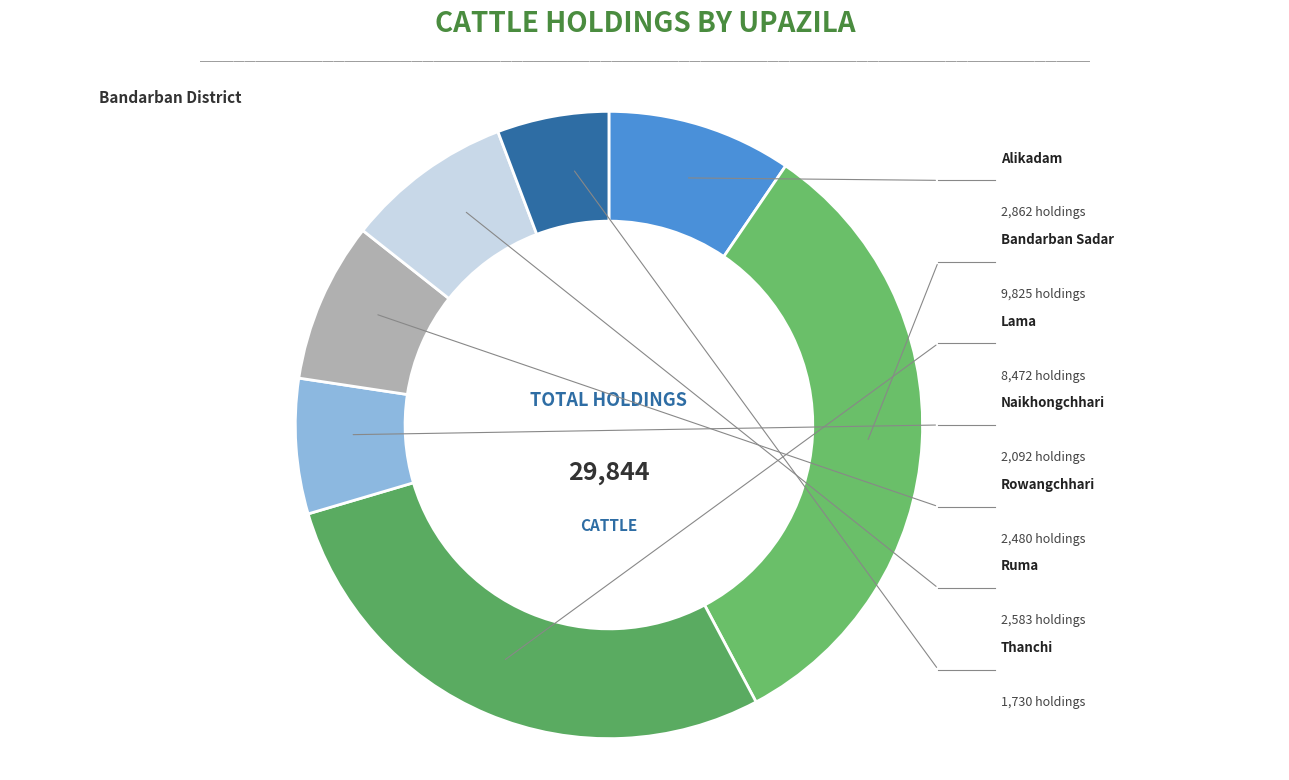

What is the smallest slice in the pie chart?

Thanchi